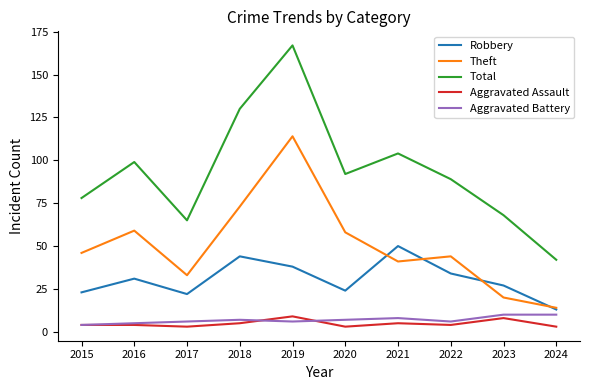

Reading left to right, what are all the values shown in this chart?

Robbery: 2015=23	2016=31	2017=22	2018=44	2019=38	2020=24	2021=50	2022=34	2023=27	2024=13
Theft: 2015=46	2016=59	2017=33	2018=73	2019=114	2020=58	2021=41	2022=44	2023=20	2024=14
Total: 2015=78	2016=99	2017=65	2018=130	2019=167	2020=92	2021=104	2022=89	2023=68	2024=42
Aggravated Assault: 2015=4	2016=4	2017=3	2018=5	2019=9	2020=3	2021=5	2022=4	2023=8	2024=3
Aggravated Battery: 2015=4	2016=5	2017=6	2018=7	2019=6	2020=7	2021=8	2022=6	2023=10	2024=10